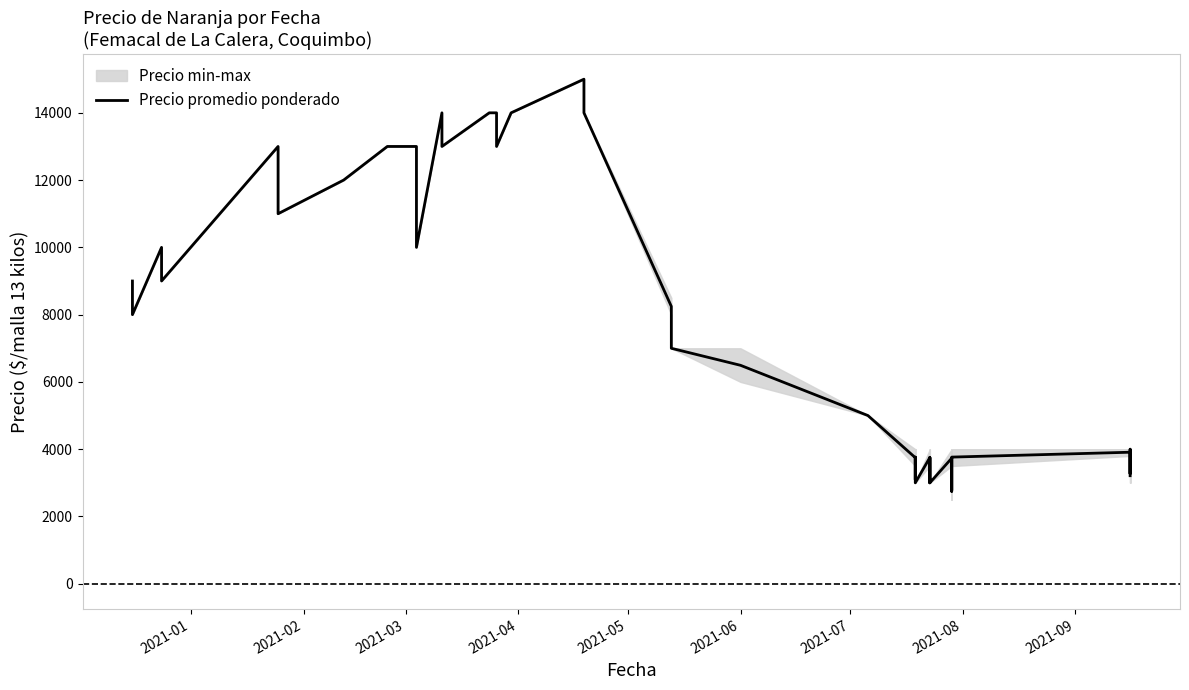

What is the label of the 19th point from the right?

2021-06